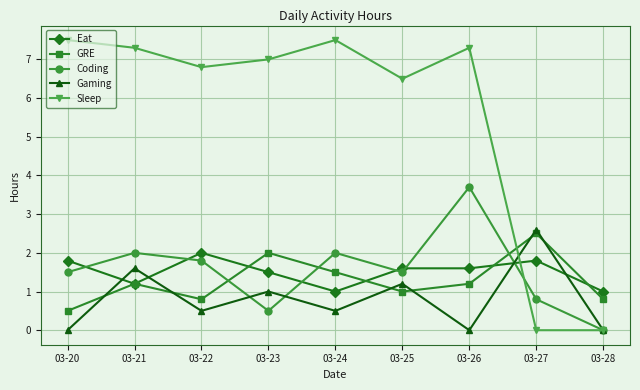

What is the spread (max minus min) of values at 03-26?

7.3